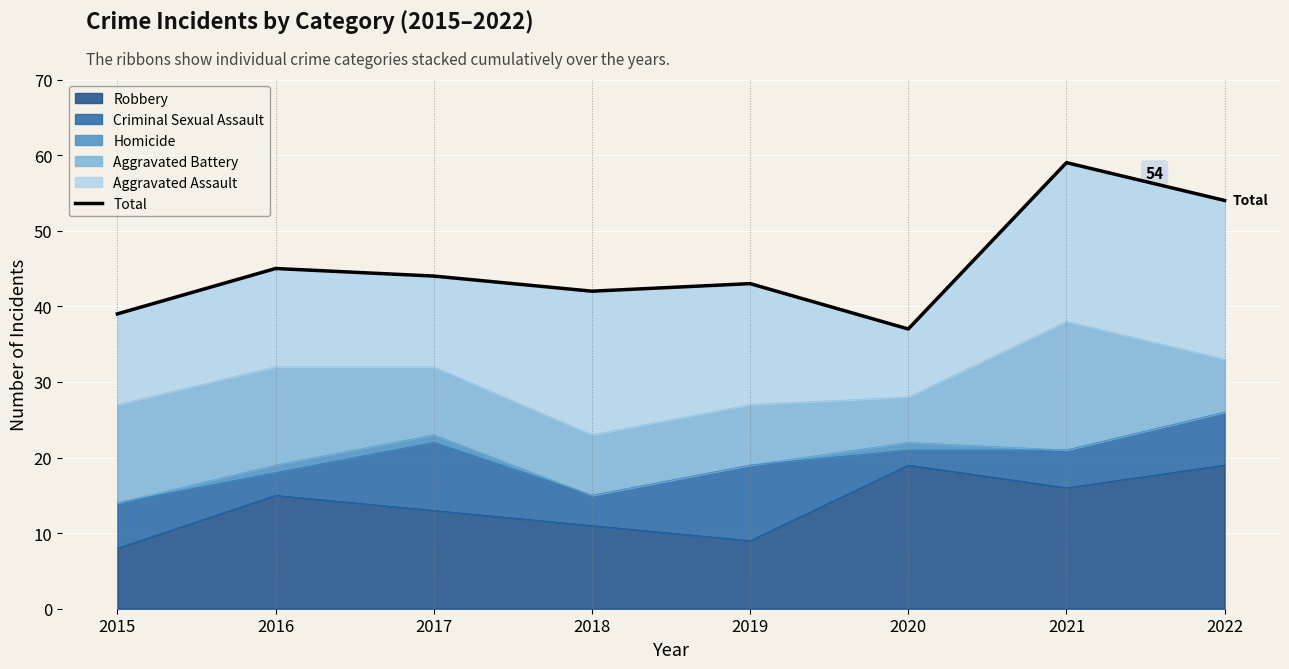

Between 2018 and 2020, which is larger?

2018